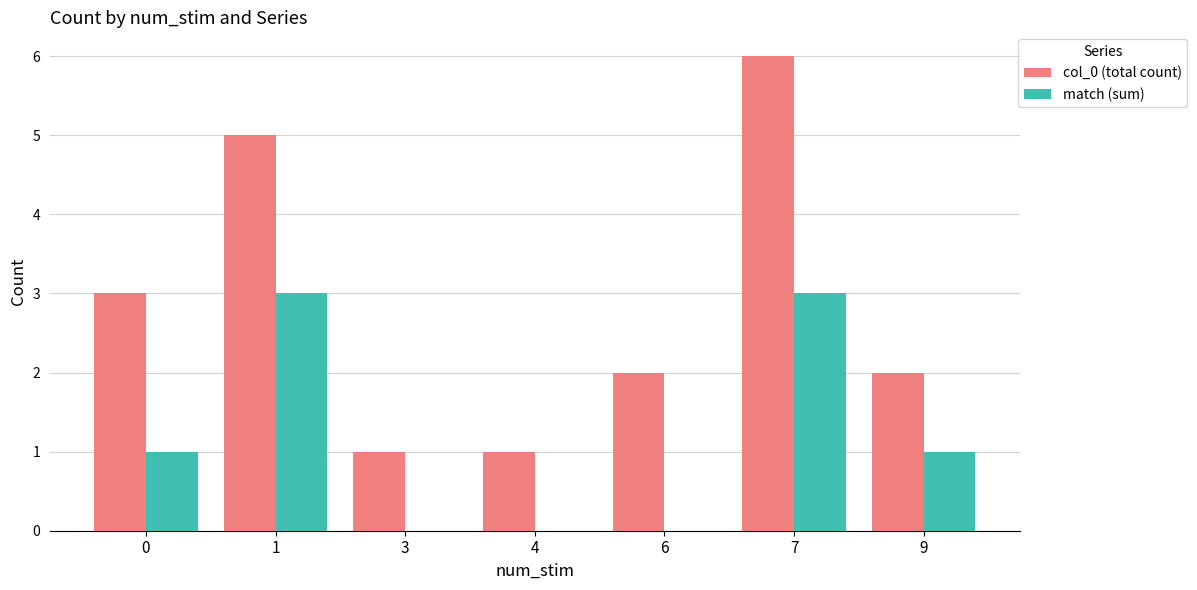

Reading left to right, list all the values displayed in this chart.

col_0 (total count): 0=3	1=5	3=1	4=1	6=2	7=6	9=2
match (sum): 0=1	1=3	3=0	4=0	6=0	7=3	9=1